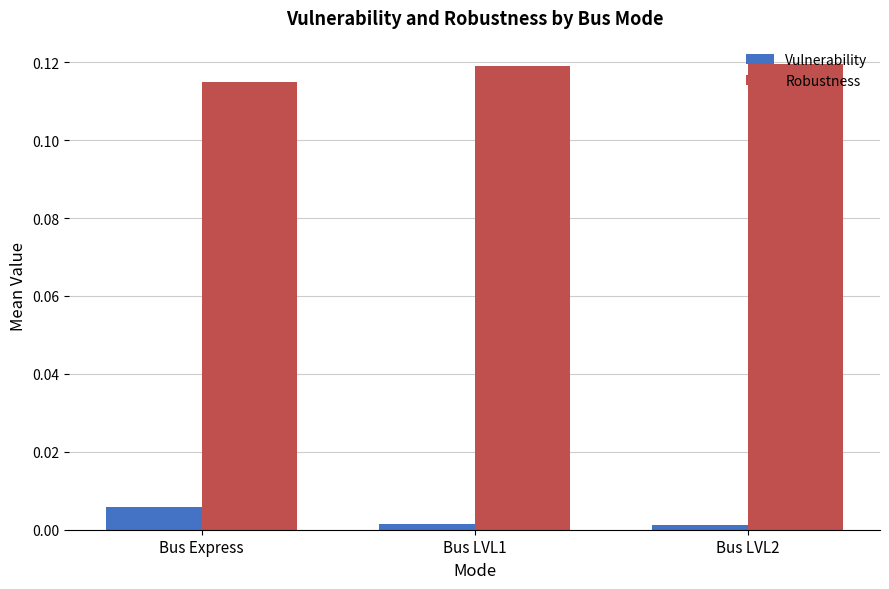

The value of Robustness at Bus LVL1 is 0.2. True or false?

False